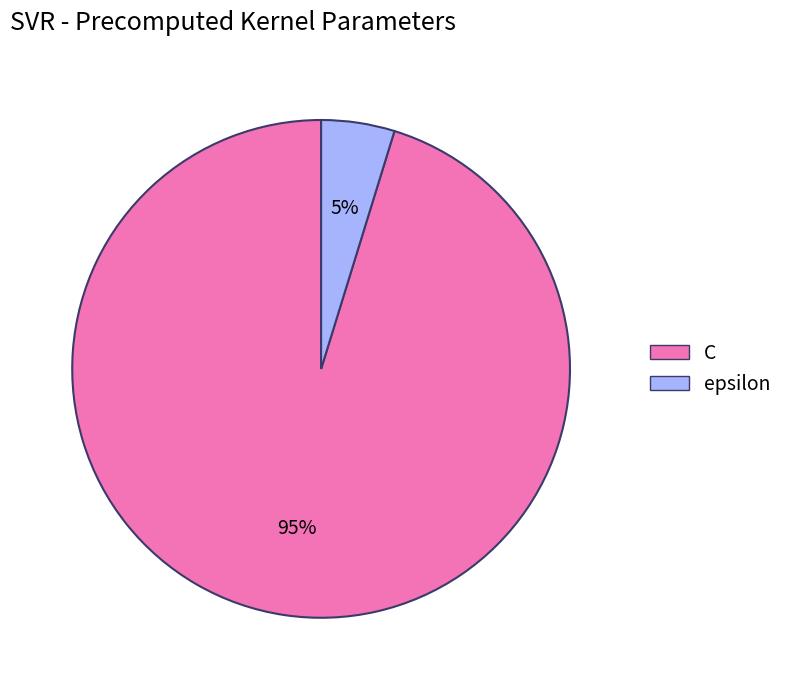

Which category has the biggest portion of the pie?

C